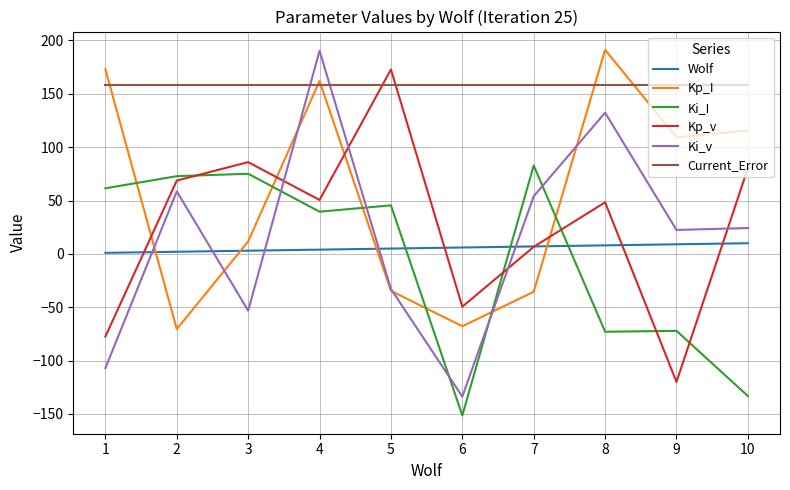

The value of Kp_v at 8 is 15.2. True or false?

False